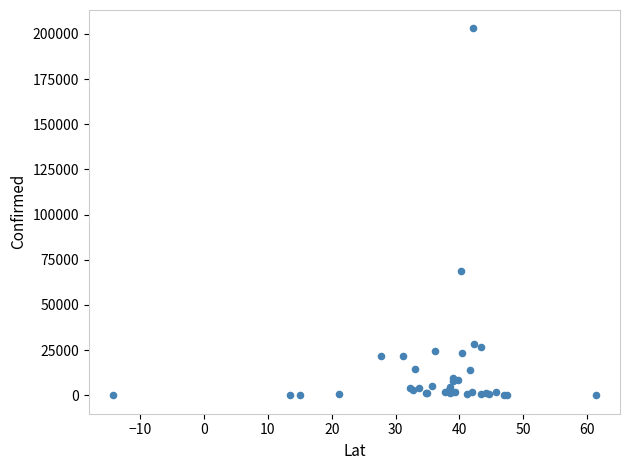

What Y value in the scatter plot is closest to 101510?

68824